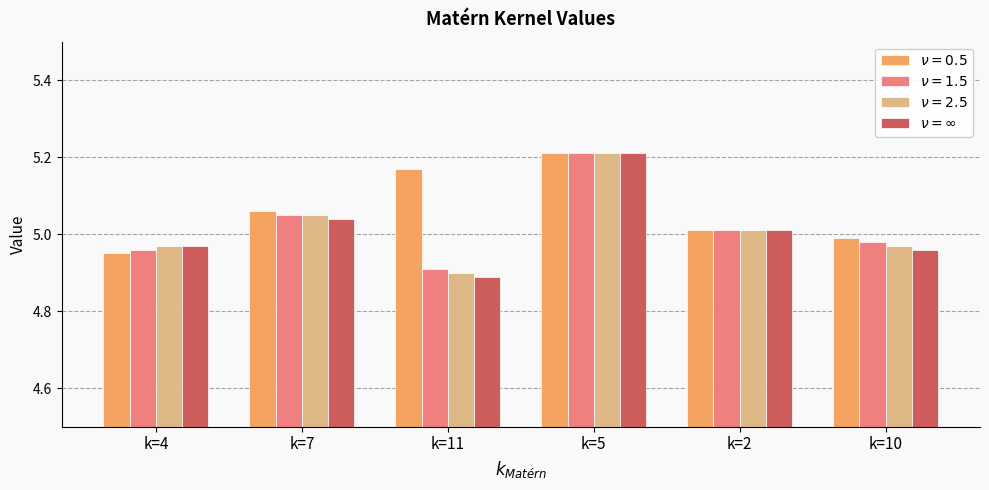

At which category does the chart reach its minimum across all series?

k=11